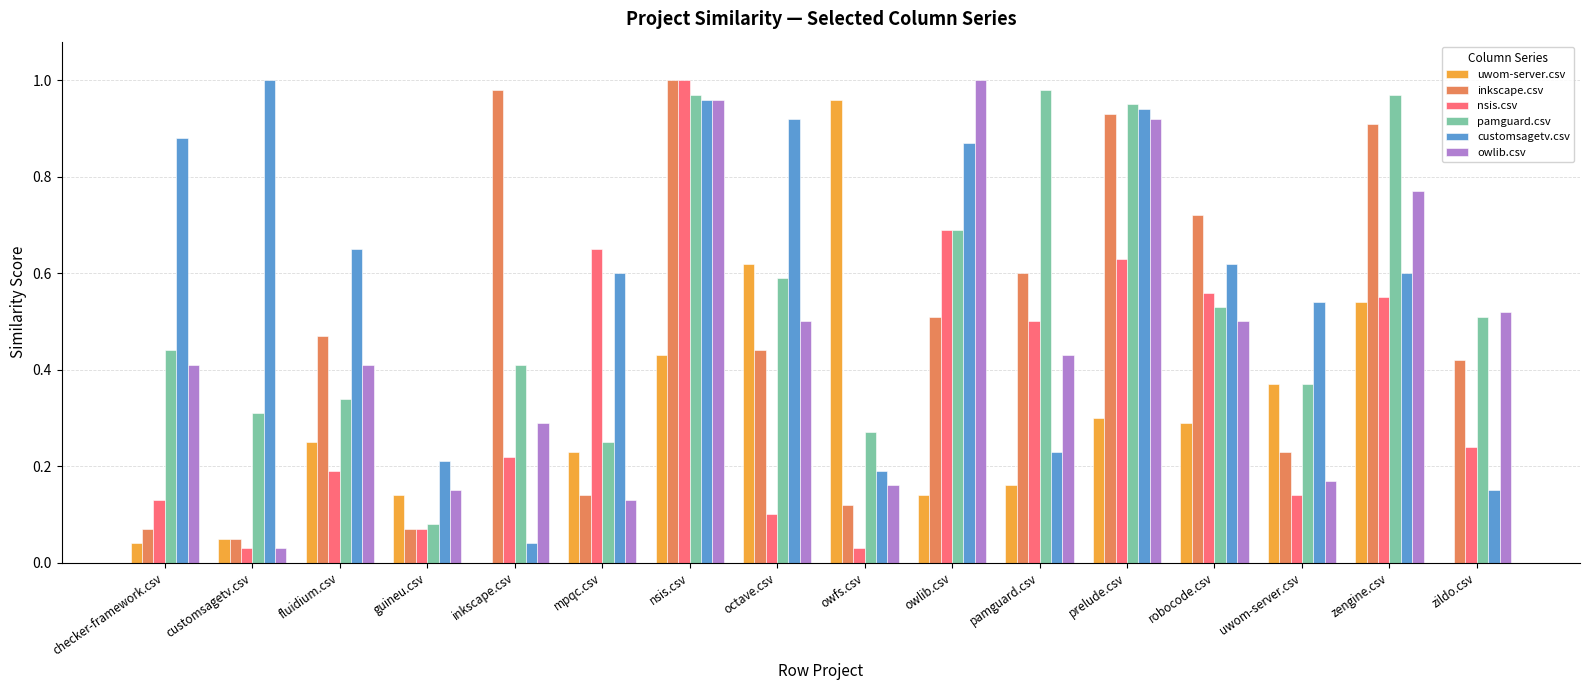

True or false: customsagetv.csv has a value of 0.1 at zildo.csv.

True